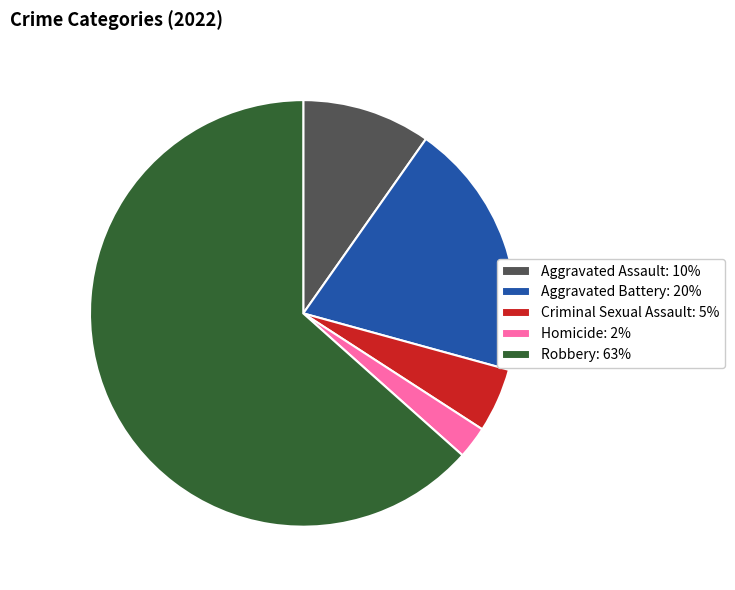

Which has a higher value, Criminal Sexual Assault: 5% or Aggravated Battery: 20%?

Aggravated Battery: 20%